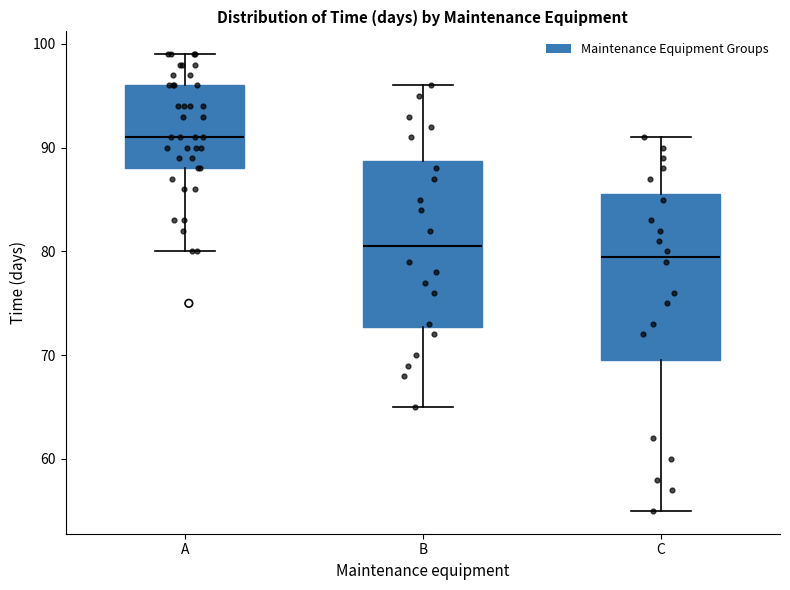

Reading left to right, read every box against the y-axis: the position of its median line, the range the box covers, and the ends of its whiskers. The values are not printed on the chart, so give them approximately, as read against the axis.

A: median 91, box 88 to 96, whiskers 80 to 99
B: median 81, box 73 to 89, whiskers 65 to 96
C: median 80, box 70 to 86, whiskers 55 to 91